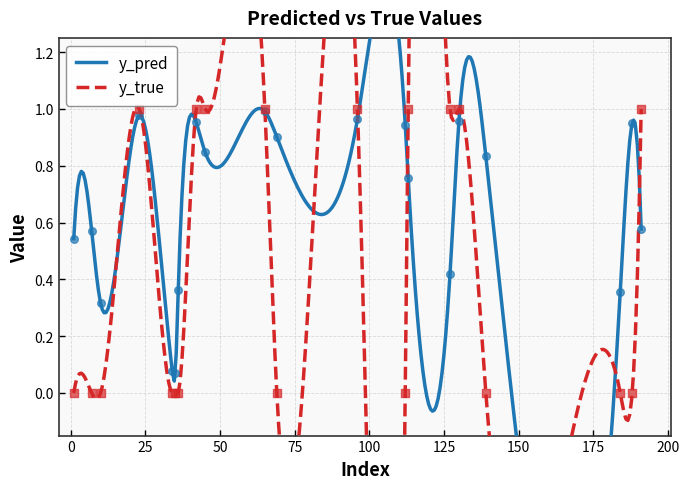

Which series reaches the maximum Y coordinate?

y_true